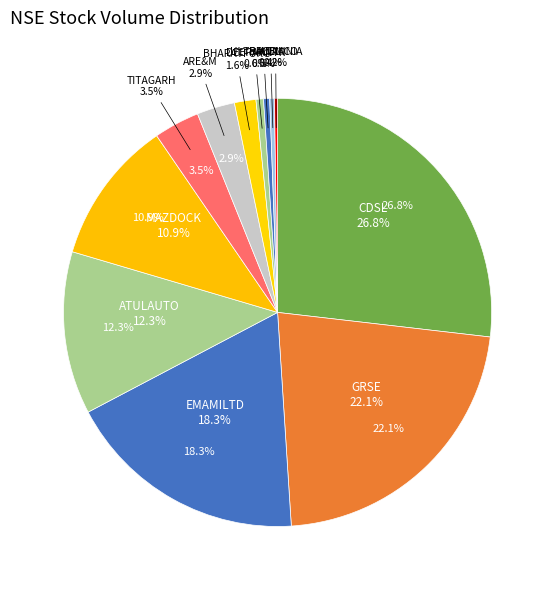

What is the total percentage of BHARATFORG and ULTRACEMCO?

2.1%